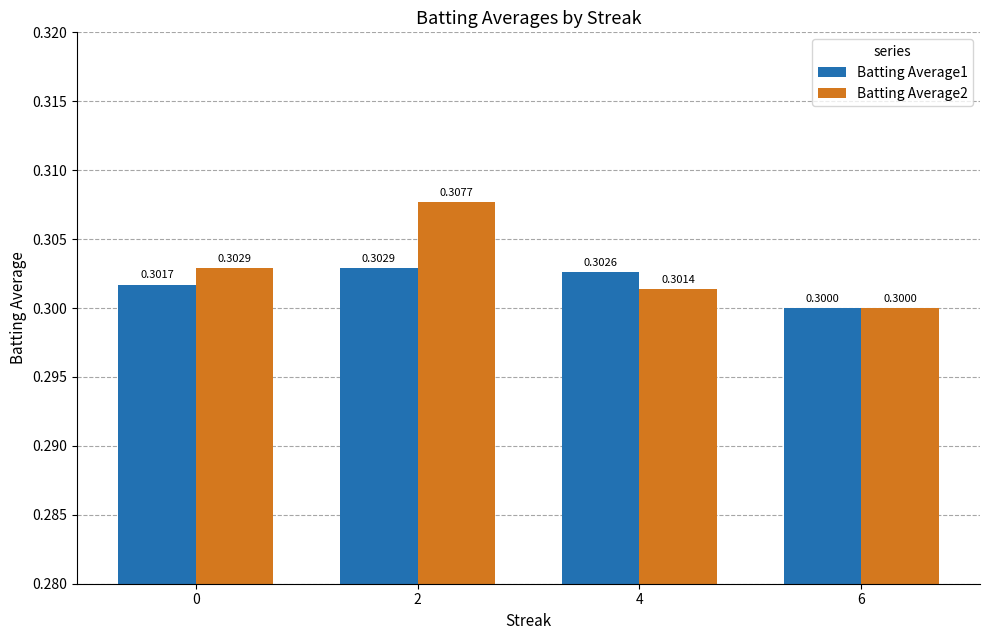

Does the chart contain stacked bars?

No